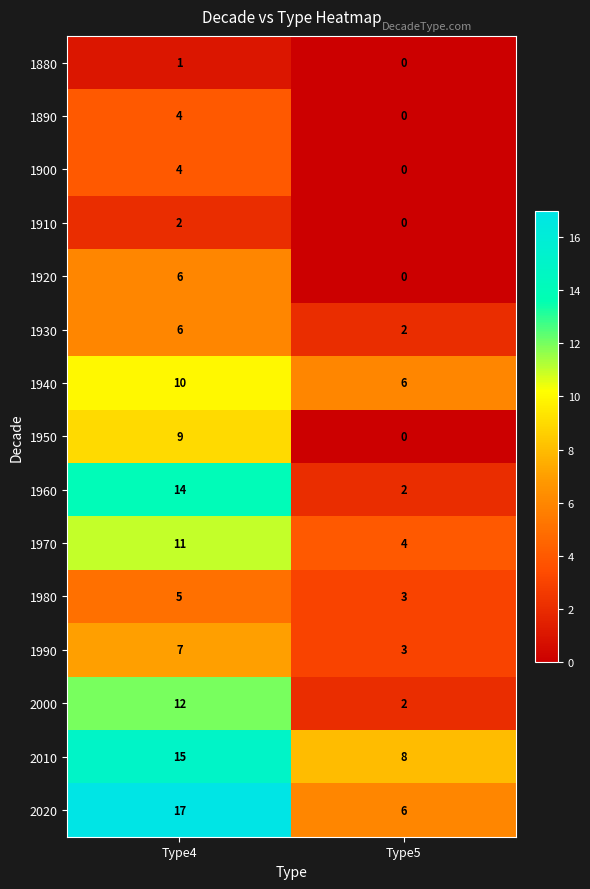

Reading right to left, extract all data points from this chart.

1880: 0	1
1890: 0	4
1900: 0	4
1910: 0	2
1920: 0	6
1930: 2	6
1940: 6	10
1950: 0	9
1960: 2	14
1970: 4	11
1980: 3	5
1990: 3	7
2000: 2	12
2010: 8	15
2020: 6	17